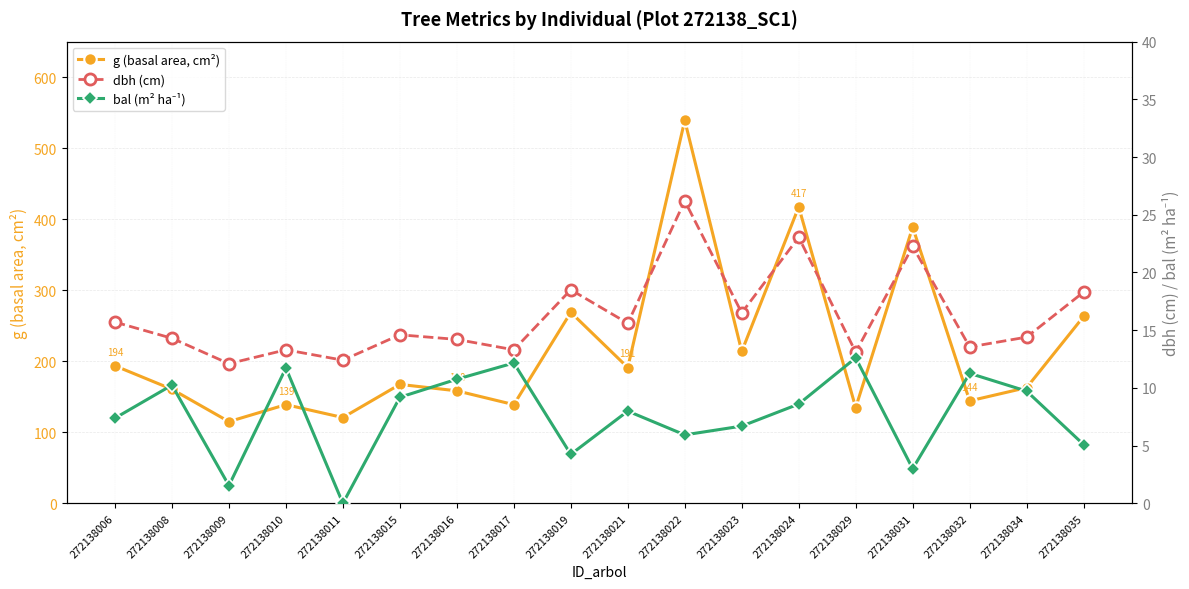

What are all the series names shown in the legend?

g (basal area, cm²), dbh (cm), bal (m² ha⁻¹)